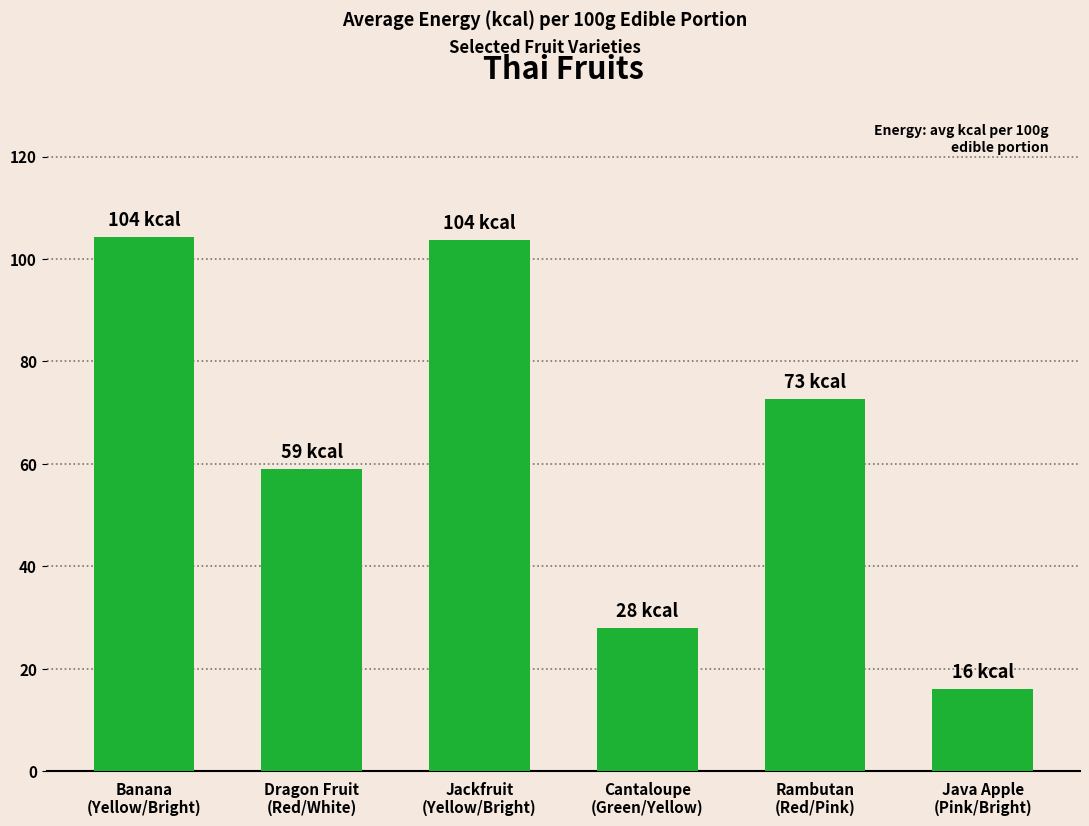

Which category has the lowest value across all series?

Java Apple
(Pink/Bright)